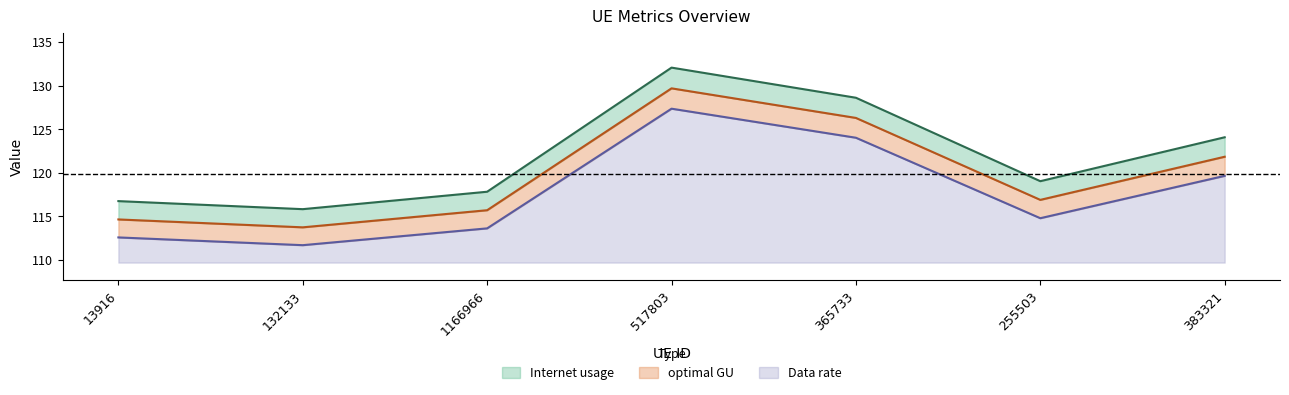

At which label does Data rate reach its peak?

517803